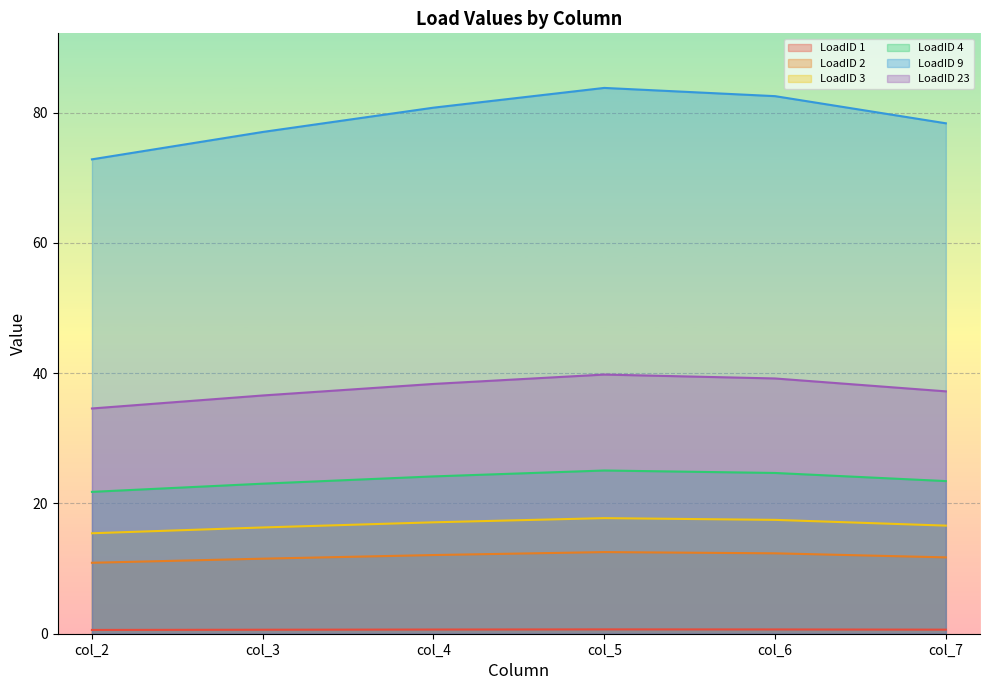

True or false: LoadID 4 and LoadID 2 cross at least once.

False